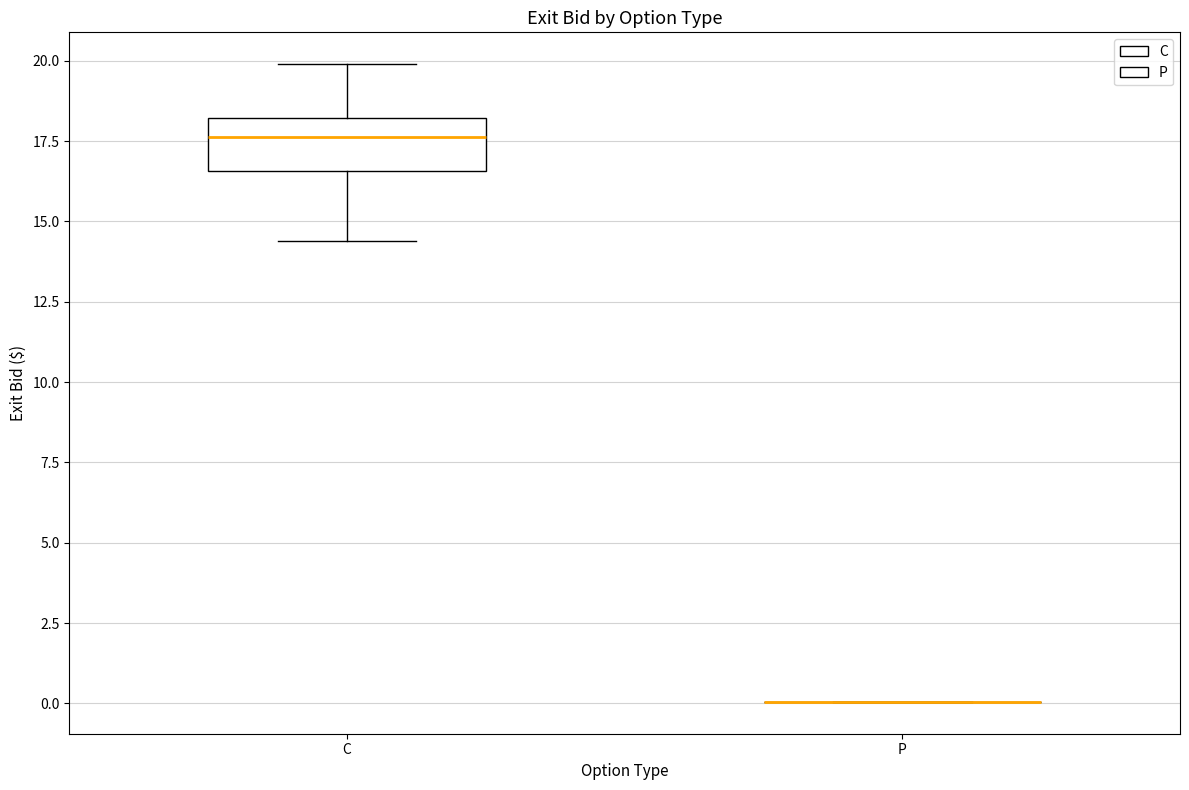

Which box is the tallest, from its lower edge to its upper edge?

C